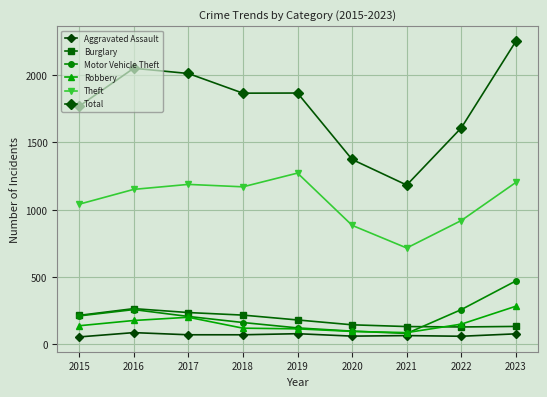

Reading right to left, extract all data points from this chart.

Aggravated Assault: 2023=79	2022=61	2021=66	2020=62	2019=80	2018=72	2017=72	2016=88	2015=56
Burglary: 2023=134	2022=130	2021=133	2020=146	2019=182	2018=218	2017=237	2016=266	2015=216
Motor Vehicle Theft: 2023=472	2022=259	2021=82	2020=99	2019=123	2018=163	2017=208	2016=259	2015=212
Robbery: 2023=284	2022=151	2021=88	2020=97	2019=116	2018=121	2017=202	2016=178	2015=139
Theft: 2023=1203	2022=920	2021=716	2020=884	2019=1272	2018=1170	2017=1188	2016=1151	2015=1041
Total: 2023=2251	2022=1608	2021=1183	2020=1373	2019=1866	2018=1865	2017=2011	2016=2050	2015=1768